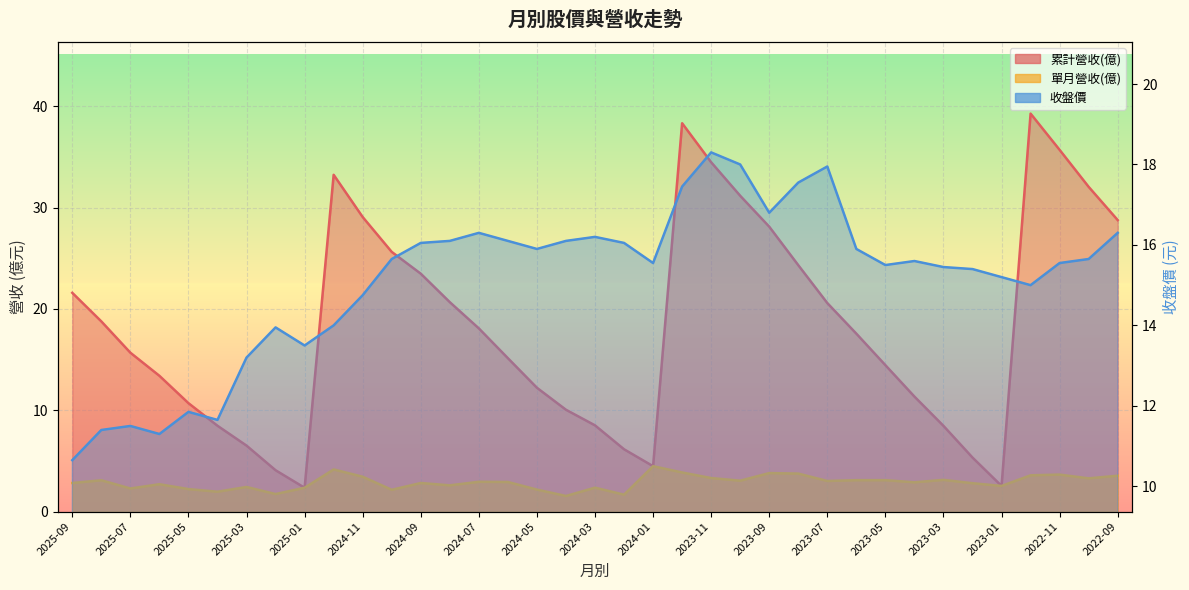

What position from the left is 2022-12?

34